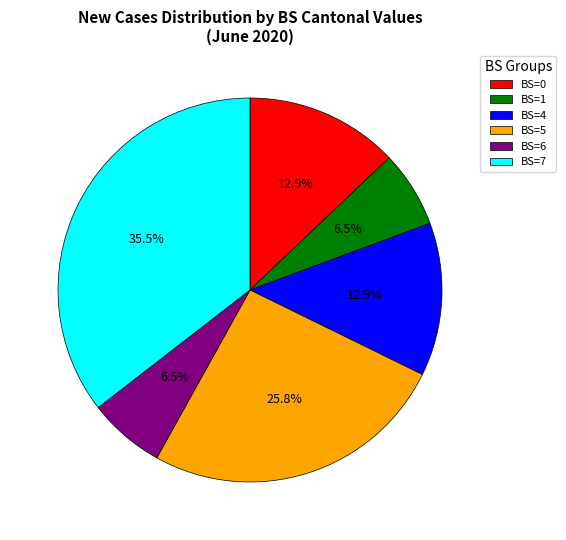

Which slice is the largest?

BS=7